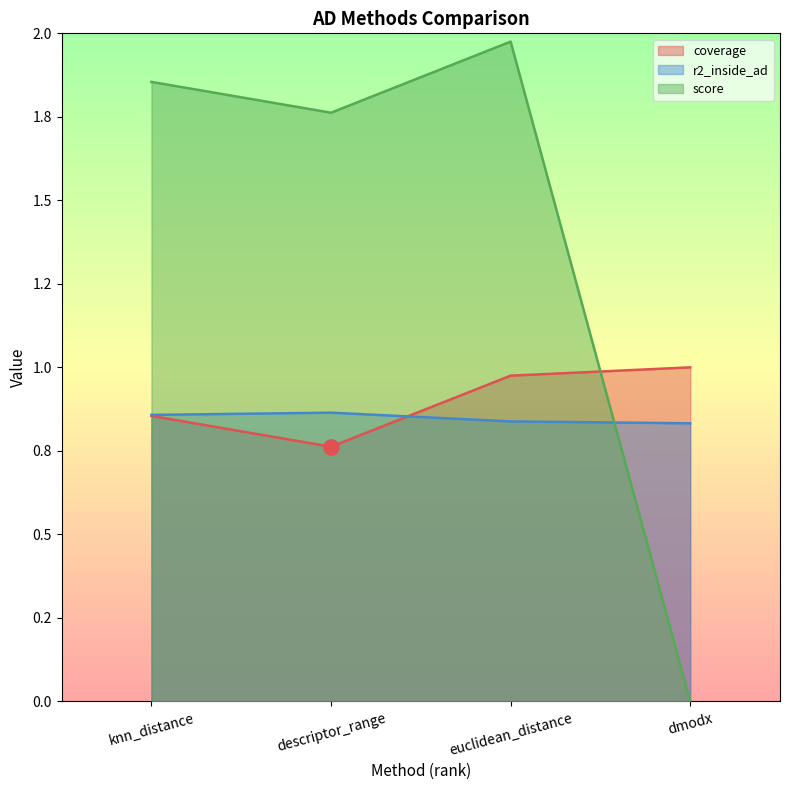

Which series has the widest spread of Y values?

score